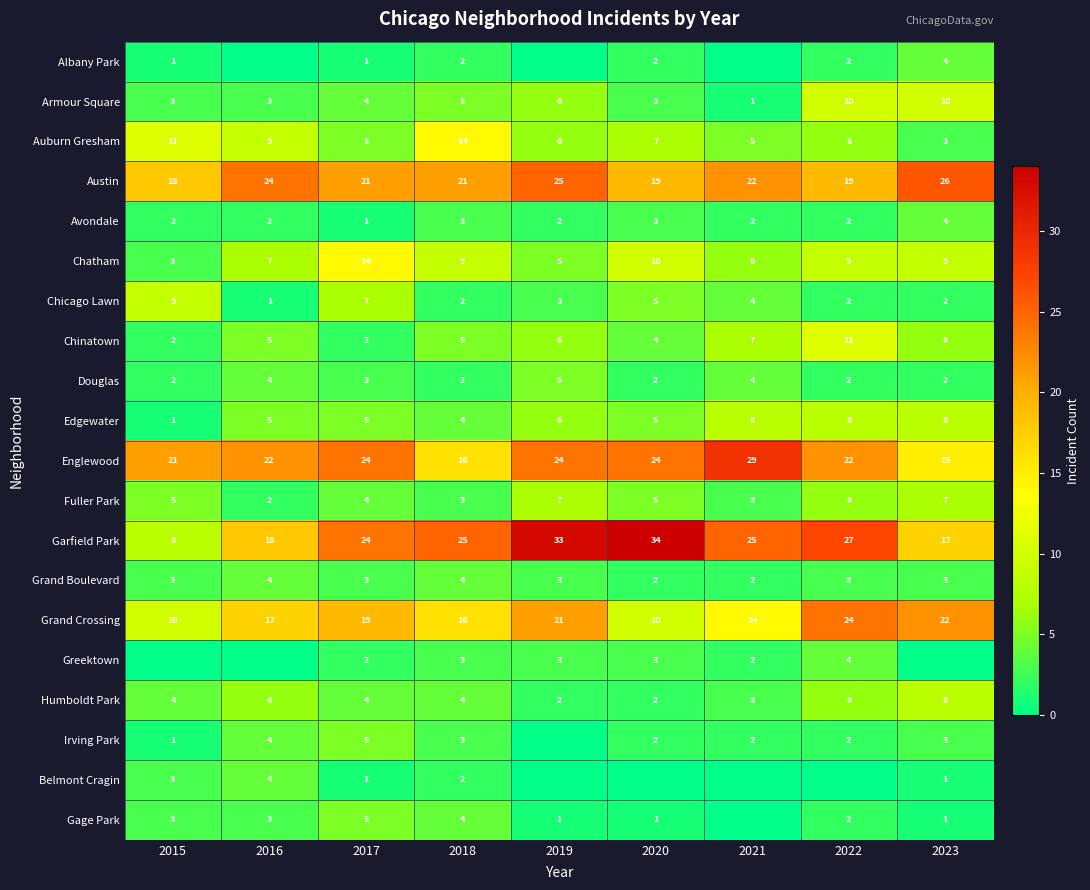

Is it true that Garfield Park equals 41 at 2022?

False